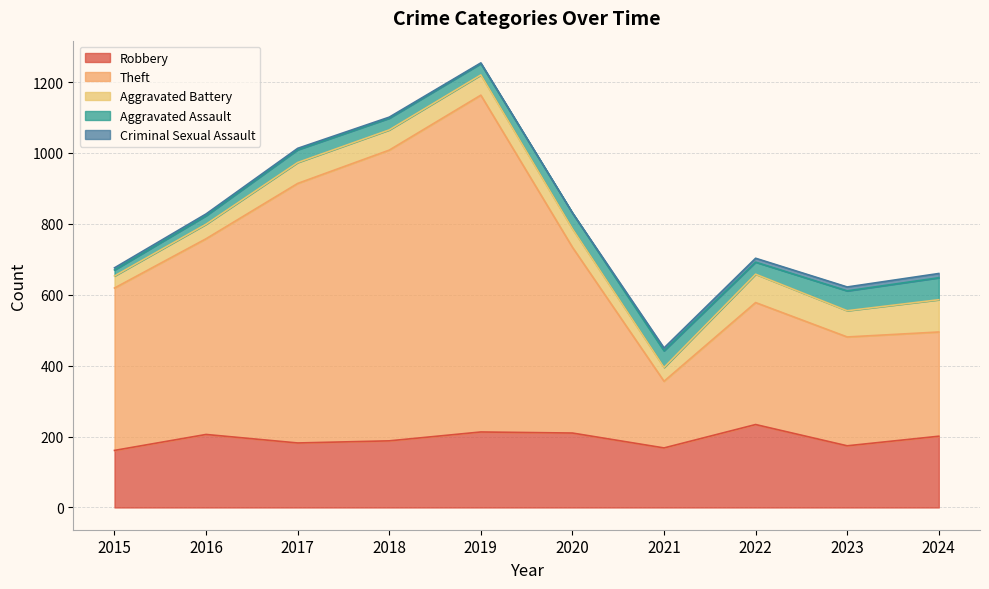

Where is Theft nearest to the value 569?

2016